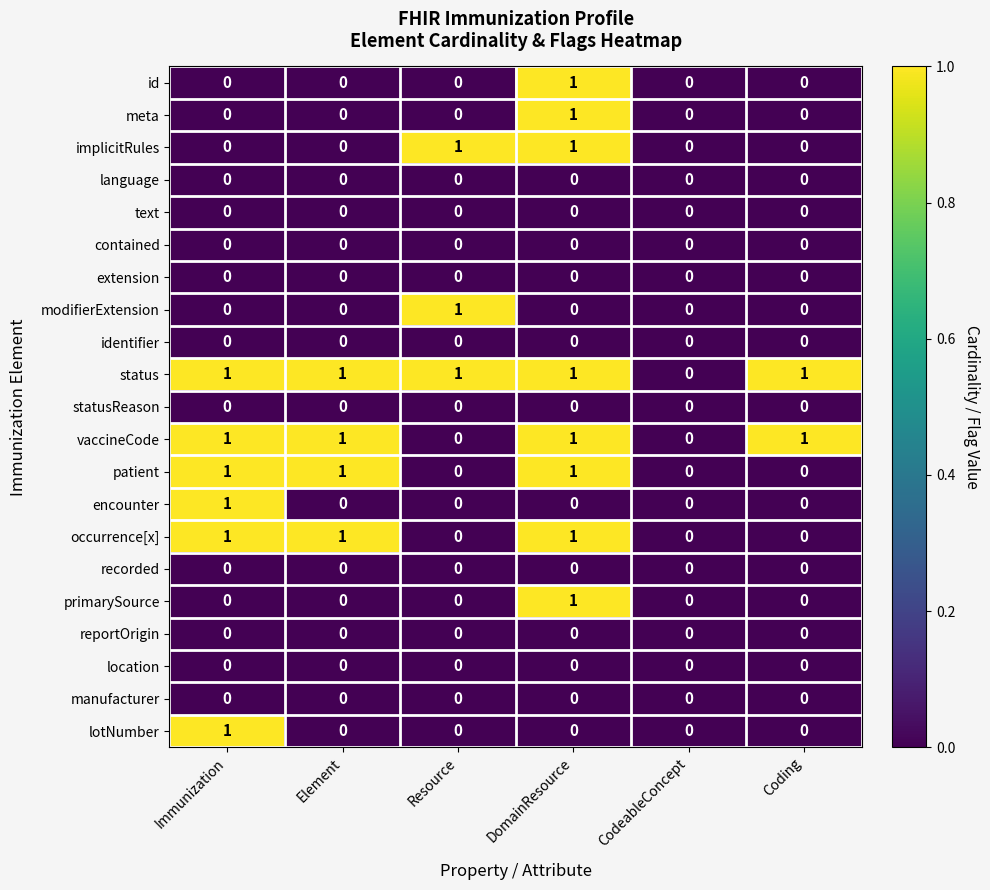

How many occurrence[x] values are between 0 and 1?

6